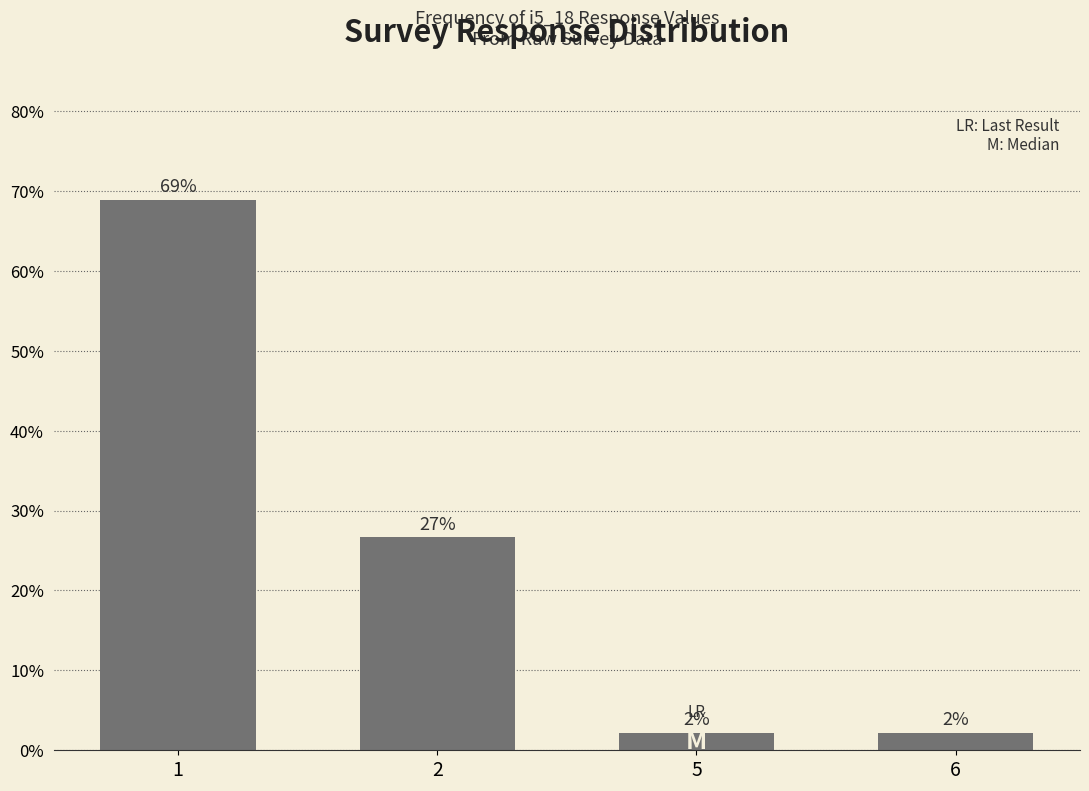

List the labels in order of value, smallest first.

5, 6, 2, 1